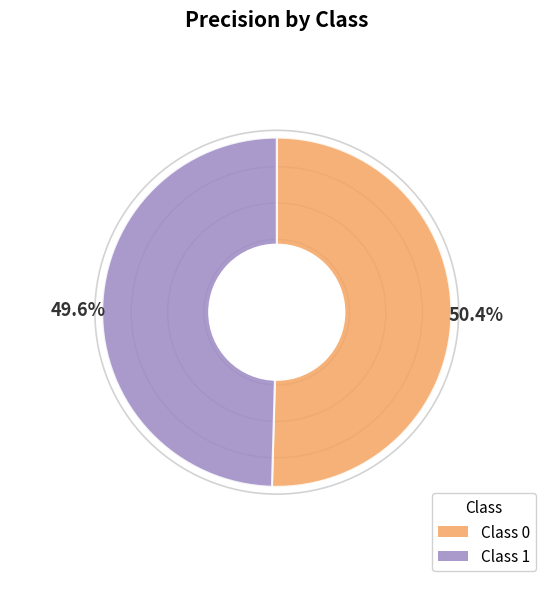

Does any single category account for the majority?

Yes